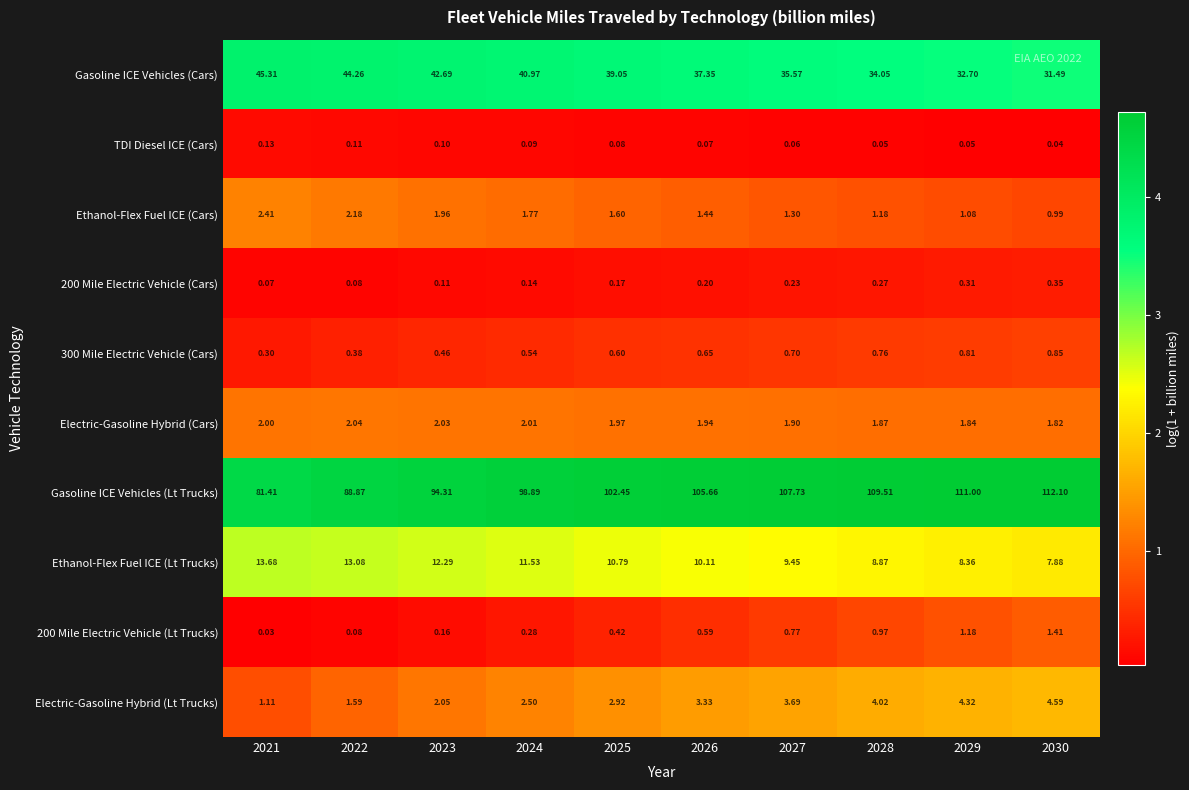

Is the value of Gasoline ICE Vehicles (Lt Trucks) at 2025 greater than the value of Electric-Gasoline Hybrid (Cars) at 2027?

Yes